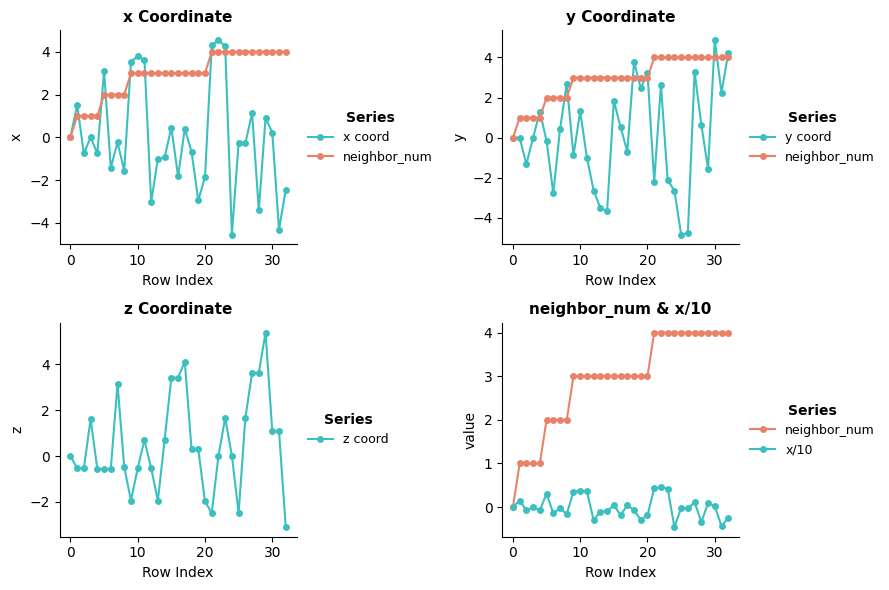

What is the lowest value of the z coord series?

-3.1